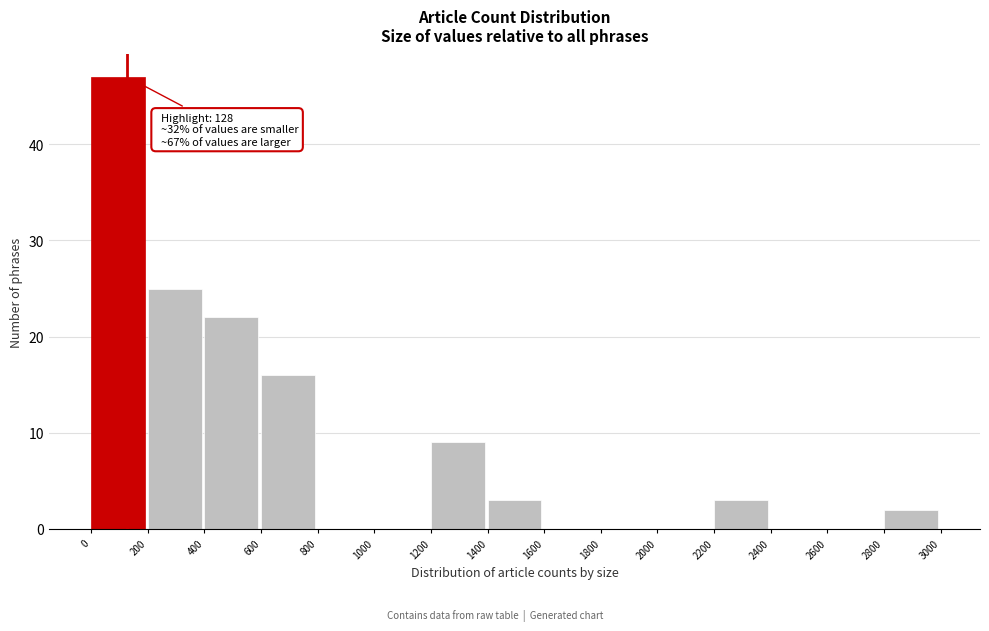

Which range on the x-axis has the tallest bar?

0 to 200